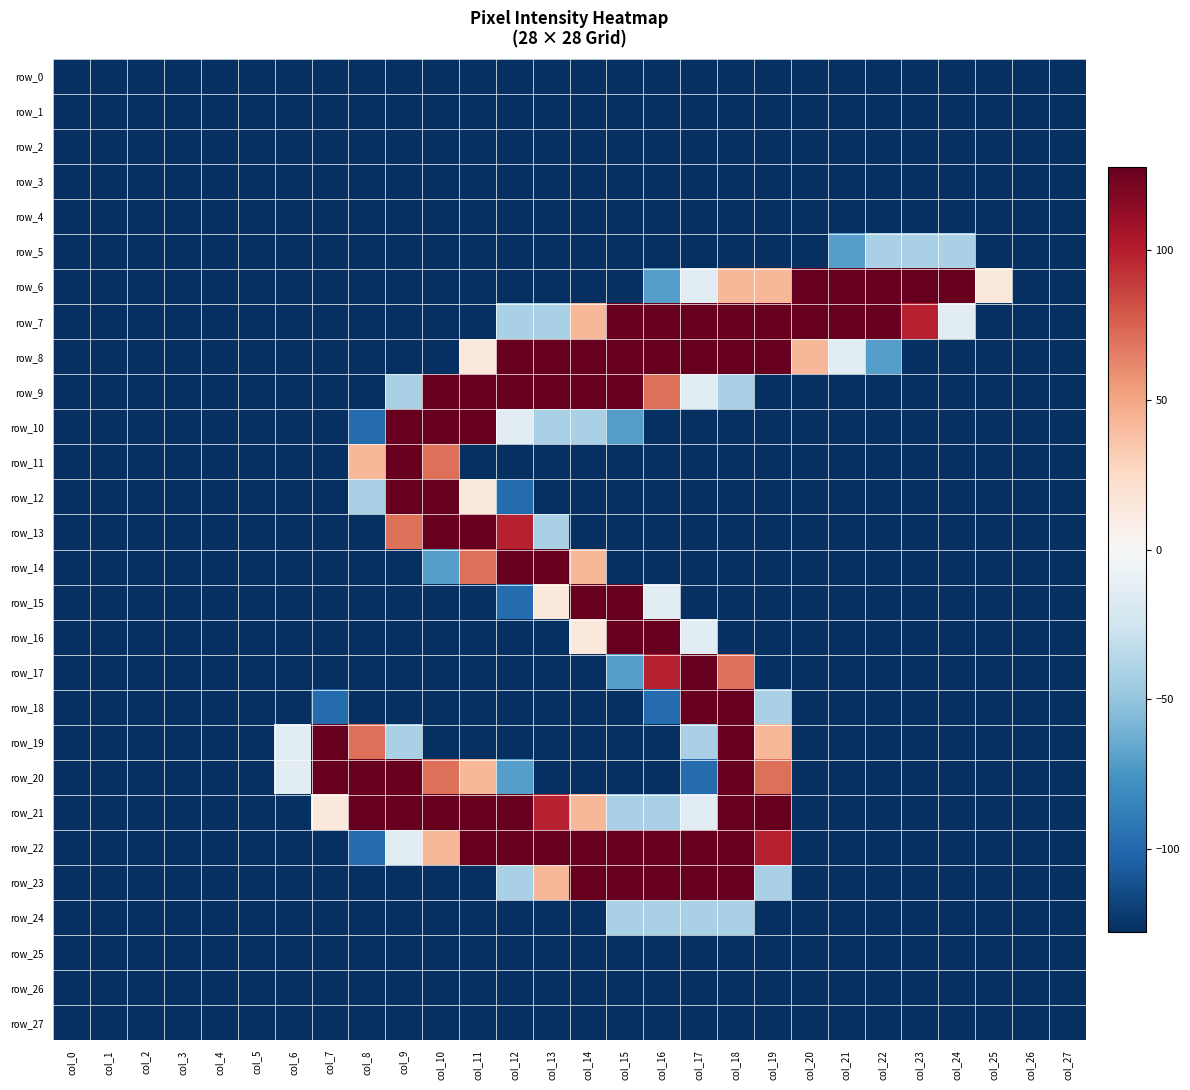

Reading left to right, list all the values displayed in this chart.

row_0: col_0=-127.5	col_1=-127.5	col_2=-127.5	col_3=-127.5	col_4=-127.5	col_5=-127.5	col_6=-127.5	col_7=-127.5	col_8=-127.5	col_9=-127.5	col_10=-127.5	col_11=-127.5	col_12=-127.5	col_13=-127.5	col_14=-127.5	col_15=-127.5	col_16=-127.5	col_17=-127.5	col_18=-127.5	col_19=-127.5	col_20=-127.5	col_21=-127.5	col_22=-127.5	col_23=-127.5	col_24=-127.5	col_25=-127.5	col_26=-127.5	col_27=-127.5
row_1: col_0=-127.5	col_1=-127.5	col_2=-127.5	col_3=-127.5	col_4=-127.5	col_5=-127.5	col_6=-127.5	col_7=-127.5	col_8=-127.5	col_9=-127.5	col_10=-127.5	col_11=-127.5	col_12=-127.5	col_13=-127.5	col_14=-127.5	col_15=-127.5	col_16=-127.5	col_17=-127.5	col_18=-127.5	col_19=-127.5	col_20=-127.5	col_21=-127.5	col_22=-127.5	col_23=-127.5	col_24=-127.5	col_25=-127.5	col_26=-127.5	col_27=-127.5
row_2: col_0=-127.5	col_1=-127.5	col_2=-127.5	col_3=-127.5	col_4=-127.5	col_5=-127.5	col_6=-127.5	col_7=-127.5	col_8=-127.5	col_9=-127.5	col_10=-127.5	col_11=-127.5	col_12=-127.5	col_13=-127.5	col_14=-127.5	col_15=-127.5	col_16=-127.5	col_17=-127.5	col_18=-127.5	col_19=-127.5	col_20=-127.5	col_21=-127.5	col_22=-127.5	col_23=-127.5	col_24=-127.5	col_25=-127.5	col_26=-127.5	col_27=-127.5
row_3: col_0=-127.5	col_1=-127.5	col_2=-127.5	col_3=-127.5	col_4=-127.5	col_5=-127.5	col_6=-127.5	col_7=-127.5	col_8=-127.5	col_9=-127.5	col_10=-127.5	col_11=-127.5	col_12=-127.5	col_13=-127.5	col_14=-127.5	col_15=-127.5	col_16=-127.5	col_17=-127.5	col_18=-127.5	col_19=-127.5	col_20=-127.5	col_21=-127.5	col_22=-127.5	col_23=-127.5	col_24=-127.5	col_25=-127.5	col_26=-127.5	col_27=-127.5
row_4: col_0=-127.5	col_1=-127.5	col_2=-127.5	col_3=-127.5	col_4=-127.5	col_5=-127.5	col_6=-127.5	col_7=-127.5	col_8=-127.5	col_9=-127.5	col_10=-127.5	col_11=-127.5	col_12=-127.5	col_13=-127.5	col_14=-127.5	col_15=-127.5	col_16=-127.5	col_17=-127.5	col_18=-127.5	col_19=-127.5	col_20=-127.5	col_21=-127.5	col_22=-127.5	col_23=-127.5	col_24=-127.5	col_25=-127.5	col_26=-127.5	col_27=-127.5
row_5: col_0=-127.5	col_1=-127.5	col_2=-127.5	col_3=-127.5	col_4=-127.5	col_5=-127.5	col_6=-127.5	col_7=-127.5	col_8=-127.5	col_9=-127.5	col_10=-127.5	col_11=-127.5	col_12=-127.5	col_13=-127.5	col_14=-127.5	col_15=-127.5	col_16=-127.5	col_17=-127.5	col_18=-127.5	col_19=-127.5	col_20=-127.5	col_21=-70.5	col_22=-41.5	col_23=-41.5	col_24=-41.5	col_25=-127.5	col_26=-127.5	col_27=-127.5
row_6: col_0=-127.5	col_1=-127.5	col_2=-127.5	col_3=-127.5	col_4=-127.5	col_5=-127.5	col_6=-127.5	col_7=-127.5	col_8=-127.5	col_9=-127.5	col_10=-127.5	col_11=-127.5	col_12=-127.5	col_13=-127.5	col_14=-127.5	col_15=-127.5	col_16=-70.5	col_17=-13.5	col_18=42.5	col_19=42.5	col_20=127.5	col_21=127.5	col_22=127.5	col_23=127.5	col_24=127.5	col_25=13.5	col_26=-127.5	col_27=-127.5
row_7: col_0=-127.5	col_1=-127.5	col_2=-127.5	col_3=-127.5	col_4=-127.5	col_5=-127.5	col_6=-127.5	col_7=-127.5	col_8=-127.5	col_9=-127.5	col_10=-127.5	col_11=-127.5	col_12=-41.5	col_13=-41.5	col_14=42.5	col_15=127.5	col_16=127.5	col_17=127.5	col_18=127.5	col_19=127.5	col_20=127.5	col_21=127.5	col_22=127.5	col_23=98.5	col_24=-13.5	col_25=-127.5	col_26=-127.5	col_27=-127.5
row_8: col_0=-127.5	col_1=-127.5	col_2=-127.5	col_3=-127.5	col_4=-127.5	col_5=-127.5	col_6=-127.5	col_7=-127.5	col_8=-127.5	col_9=-127.5	col_10=-127.5	col_11=13.5	col_12=127.5	col_13=127.5	col_14=127.5	col_15=127.5	col_16=127.5	col_17=127.5	col_18=127.5	col_19=127.5	col_20=42.5	col_21=-13.5	col_22=-70.5	col_23=-127.5	col_24=-127.5	col_25=-127.5	col_26=-127.5	col_27=-127.5
row_9: col_0=-127.5	col_1=-127.5	col_2=-127.5	col_3=-127.5	col_4=-127.5	col_5=-127.5	col_6=-127.5	col_7=-127.5	col_8=-127.5	col_9=-41.5	col_10=127.5	col_11=127.5	col_12=127.5	col_13=127.5	col_14=127.5	col_15=127.5	col_16=70.5	col_17=-13.5	col_18=-41.5	col_19=-127.5	col_20=-127.5	col_21=-127.5	col_22=-127.5	col_23=-127.5	col_24=-127.5	col_25=-127.5	col_26=-127.5	col_27=-127.5
row_10: col_0=-127.5	col_1=-127.5	col_2=-127.5	col_3=-127.5	col_4=-127.5	col_5=-127.5	col_6=-127.5	col_7=-127.5	col_8=-98.5	col_9=127.5	col_10=127.5	col_11=127.5	col_12=-13.5	col_13=-41.5	col_14=-41.5	col_15=-70.5	col_16=-127.5	col_17=-127.5	col_18=-127.5	col_19=-127.5	col_20=-127.5	col_21=-127.5	col_22=-127.5	col_23=-127.5	col_24=-127.5	col_25=-127.5	col_26=-127.5	col_27=-127.5
row_11: col_0=-127.5	col_1=-127.5	col_2=-127.5	col_3=-127.5	col_4=-127.5	col_5=-127.5	col_6=-127.5	col_7=-127.5	col_8=42.5	col_9=127.5	col_10=70.5	col_11=-127.5	col_12=-127.5	col_13=-127.5	col_14=-127.5	col_15=-127.5	col_16=-127.5	col_17=-127.5	col_18=-127.5	col_19=-127.5	col_20=-127.5	col_21=-127.5	col_22=-127.5	col_23=-127.5	col_24=-127.5	col_25=-127.5	col_26=-127.5	col_27=-127.5
row_12: col_0=-127.5	col_1=-127.5	col_2=-127.5	col_3=-127.5	col_4=-127.5	col_5=-127.5	col_6=-127.5	col_7=-127.5	col_8=-41.5	col_9=127.5	col_10=127.5	col_11=13.5	col_12=-98.5	col_13=-127.5	col_14=-127.5	col_15=-127.5	col_16=-127.5	col_17=-127.5	col_18=-127.5	col_19=-127.5	col_20=-127.5	col_21=-127.5	col_22=-127.5	col_23=-127.5	col_24=-127.5	col_25=-127.5	col_26=-127.5	col_27=-127.5
row_13: col_0=-127.5	col_1=-127.5	col_2=-127.5	col_3=-127.5	col_4=-127.5	col_5=-127.5	col_6=-127.5	col_7=-127.5	col_8=-127.5	col_9=70.5	col_10=127.5	col_11=127.5	col_12=98.5	col_13=-41.5	col_14=-127.5	col_15=-127.5	col_16=-127.5	col_17=-127.5	col_18=-127.5	col_19=-127.5	col_20=-127.5	col_21=-127.5	col_22=-127.5	col_23=-127.5	col_24=-127.5	col_25=-127.5	col_26=-127.5	col_27=-127.5
row_14: col_0=-127.5	col_1=-127.5	col_2=-127.5	col_3=-127.5	col_4=-127.5	col_5=-127.5	col_6=-127.5	col_7=-127.5	col_8=-127.5	col_9=-127.5	col_10=-70.5	col_11=70.5	col_12=127.5	col_13=127.5	col_14=42.5	col_15=-127.5	col_16=-127.5	col_17=-127.5	col_18=-127.5	col_19=-127.5	col_20=-127.5	col_21=-127.5	col_22=-127.5	col_23=-127.5	col_24=-127.5	col_25=-127.5	col_26=-127.5	col_27=-127.5
row_15: col_0=-127.5	col_1=-127.5	col_2=-127.5	col_3=-127.5	col_4=-127.5	col_5=-127.5	col_6=-127.5	col_7=-127.5	col_8=-127.5	col_9=-127.5	col_10=-127.5	col_11=-127.5	col_12=-98.5	col_13=13.5	col_14=127.5	col_15=127.5	col_16=-13.5	col_17=-127.5	col_18=-127.5	col_19=-127.5	col_20=-127.5	col_21=-127.5	col_22=-127.5	col_23=-127.5	col_24=-127.5	col_25=-127.5	col_26=-127.5	col_27=-127.5
row_16: col_0=-127.5	col_1=-127.5	col_2=-127.5	col_3=-127.5	col_4=-127.5	col_5=-127.5	col_6=-127.5	col_7=-127.5	col_8=-127.5	col_9=-127.5	col_10=-127.5	col_11=-127.5	col_12=-127.5	col_13=-127.5	col_14=13.5	col_15=127.5	col_16=127.5	col_17=-13.5	col_18=-127.5	col_19=-127.5	col_20=-127.5	col_21=-127.5	col_22=-127.5	col_23=-127.5	col_24=-127.5	col_25=-127.5	col_26=-127.5	col_27=-127.5
row_17: col_0=-127.5	col_1=-127.5	col_2=-127.5	col_3=-127.5	col_4=-127.5	col_5=-127.5	col_6=-127.5	col_7=-127.5	col_8=-127.5	col_9=-127.5	col_10=-127.5	col_11=-127.5	col_12=-127.5	col_13=-127.5	col_14=-127.5	col_15=-70.5	col_16=98.5	col_17=127.5	col_18=70.5	col_19=-127.5	col_20=-127.5	col_21=-127.5	col_22=-127.5	col_23=-127.5	col_24=-127.5	col_25=-127.5	col_26=-127.5	col_27=-127.5
row_18: col_0=-127.5	col_1=-127.5	col_2=-127.5	col_3=-127.5	col_4=-127.5	col_5=-127.5	col_6=-127.5	col_7=-98.5	col_8=-127.5	col_9=-127.5	col_10=-127.5	col_11=-127.5	col_12=-127.5	col_13=-127.5	col_14=-127.5	col_15=-127.5	col_16=-98.5	col_17=127.5	col_18=127.5	col_19=-41.5	col_20=-127.5	col_21=-127.5	col_22=-127.5	col_23=-127.5	col_24=-127.5	col_25=-127.5	col_26=-127.5	col_27=-127.5
row_19: col_0=-127.5	col_1=-127.5	col_2=-127.5	col_3=-127.5	col_4=-127.5	col_5=-127.5	col_6=-13.5	col_7=127.5	col_8=70.5	col_9=-41.5	col_10=-127.5	col_11=-127.5	col_12=-127.5	col_13=-127.5	col_14=-127.5	col_15=-127.5	col_16=-127.5	col_17=-41.5	col_18=127.5	col_19=42.5	col_20=-127.5	col_21=-127.5	col_22=-127.5	col_23=-127.5	col_24=-127.5	col_25=-127.5	col_26=-127.5	col_27=-127.5
row_20: col_0=-127.5	col_1=-127.5	col_2=-127.5	col_3=-127.5	col_4=-127.5	col_5=-127.5	col_6=-13.5	col_7=127.5	col_8=127.5	col_9=127.5	col_10=70.5	col_11=42.5	col_12=-70.5	col_13=-127.5	col_14=-127.5	col_15=-127.5	col_16=-127.5	col_17=-98.5	col_18=127.5	col_19=70.5	col_20=-127.5	col_21=-127.5	col_22=-127.5	col_23=-127.5	col_24=-127.5	col_25=-127.5	col_26=-127.5	col_27=-127.5
row_21: col_0=-127.5	col_1=-127.5	col_2=-127.5	col_3=-127.5	col_4=-127.5	col_5=-127.5	col_6=-127.5	col_7=13.5	col_8=127.5	col_9=127.5	col_10=127.5	col_11=127.5	col_12=127.5	col_13=98.5	col_14=42.5	col_15=-41.5	col_16=-41.5	col_17=-13.5	col_18=127.5	col_19=127.5	col_20=-127.5	col_21=-127.5	col_22=-127.5	col_23=-127.5	col_24=-127.5	col_25=-127.5	col_26=-127.5	col_27=-127.5
row_22: col_0=-127.5	col_1=-127.5	col_2=-127.5	col_3=-127.5	col_4=-127.5	col_5=-127.5	col_6=-127.5	col_7=-127.5	col_8=-98.5	col_9=-13.5	col_10=42.5	col_11=127.5	col_12=127.5	col_13=127.5	col_14=127.5	col_15=127.5	col_16=127.5	col_17=127.5	col_18=127.5	col_19=98.5	col_20=-127.5	col_21=-127.5	col_22=-127.5	col_23=-127.5	col_24=-127.5	col_25=-127.5	col_26=-127.5	col_27=-127.5
row_23: col_0=-127.5	col_1=-127.5	col_2=-127.5	col_3=-127.5	col_4=-127.5	col_5=-127.5	col_6=-127.5	col_7=-127.5	col_8=-127.5	col_9=-127.5	col_10=-127.5	col_11=-127.5	col_12=-41.5	col_13=42.5	col_14=127.5	col_15=127.5	col_16=127.5	col_17=127.5	col_18=127.5	col_19=-41.5	col_20=-127.5	col_21=-127.5	col_22=-127.5	col_23=-127.5	col_24=-127.5	col_25=-127.5	col_26=-127.5	col_27=-127.5
row_24: col_0=-127.5	col_1=-127.5	col_2=-127.5	col_3=-127.5	col_4=-127.5	col_5=-127.5	col_6=-127.5	col_7=-127.5	col_8=-127.5	col_9=-127.5	col_10=-127.5	col_11=-127.5	col_12=-127.5	col_13=-127.5	col_14=-127.5	col_15=-41.5	col_16=-41.5	col_17=-41.5	col_18=-41.5	col_19=-127.5	col_20=-127.5	col_21=-127.5	col_22=-127.5	col_23=-127.5	col_24=-127.5	col_25=-127.5	col_26=-127.5	col_27=-127.5
row_25: col_0=-127.5	col_1=-127.5	col_2=-127.5	col_3=-127.5	col_4=-127.5	col_5=-127.5	col_6=-127.5	col_7=-127.5	col_8=-127.5	col_9=-127.5	col_10=-127.5	col_11=-127.5	col_12=-127.5	col_13=-127.5	col_14=-127.5	col_15=-127.5	col_16=-127.5	col_17=-127.5	col_18=-127.5	col_19=-127.5	col_20=-127.5	col_21=-127.5	col_22=-127.5	col_23=-127.5	col_24=-127.5	col_25=-127.5	col_26=-127.5	col_27=-127.5
row_26: col_0=-127.5	col_1=-127.5	col_2=-127.5	col_3=-127.5	col_4=-127.5	col_5=-127.5	col_6=-127.5	col_7=-127.5	col_8=-127.5	col_9=-127.5	col_10=-127.5	col_11=-127.5	col_12=-127.5	col_13=-127.5	col_14=-127.5	col_15=-127.5	col_16=-127.5	col_17=-127.5	col_18=-127.5	col_19=-127.5	col_20=-127.5	col_21=-127.5	col_22=-127.5	col_23=-127.5	col_24=-127.5	col_25=-127.5	col_26=-127.5	col_27=-127.5
row_27: col_0=-127.5	col_1=-127.5	col_2=-127.5	col_3=-127.5	col_4=-127.5	col_5=-127.5	col_6=-127.5	col_7=-127.5	col_8=-127.5	col_9=-127.5	col_10=-127.5	col_11=-127.5	col_12=-127.5	col_13=-127.5	col_14=-127.5	col_15=-127.5	col_16=-127.5	col_17=-127.5	col_18=-127.5	col_19=-127.5	col_20=-127.5	col_21=-127.5	col_22=-127.5	col_23=-127.5	col_24=-127.5	col_25=-127.5	col_26=-127.5	col_27=-127.5